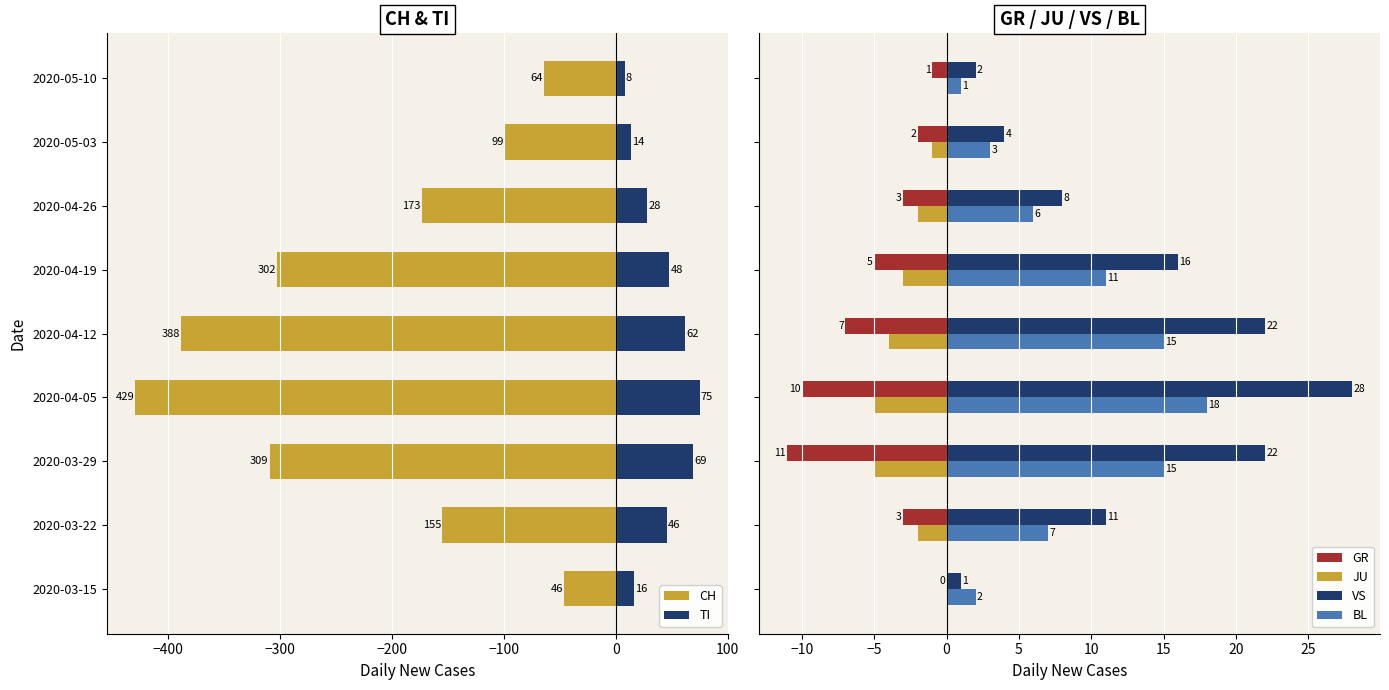

What is the sum of all BL values?

78